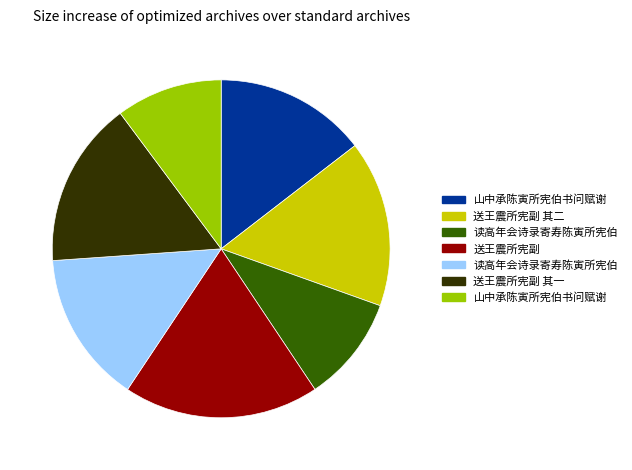

Is there a majority slice in this chart?

No